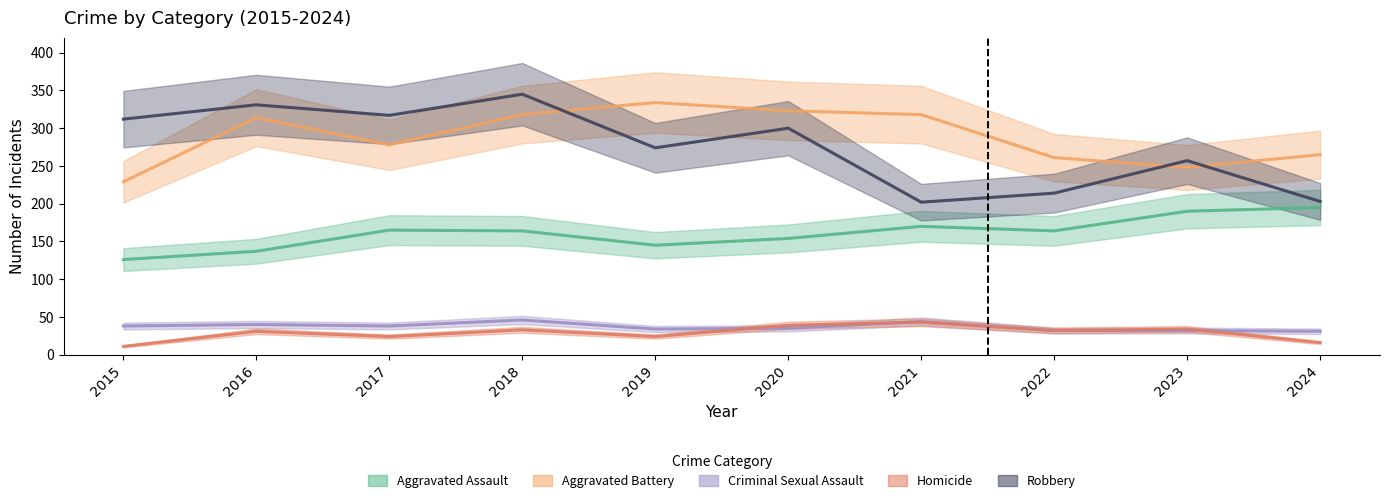

What is the sum of the Criminal Sexual Assault values at 2021 and 2017?

82